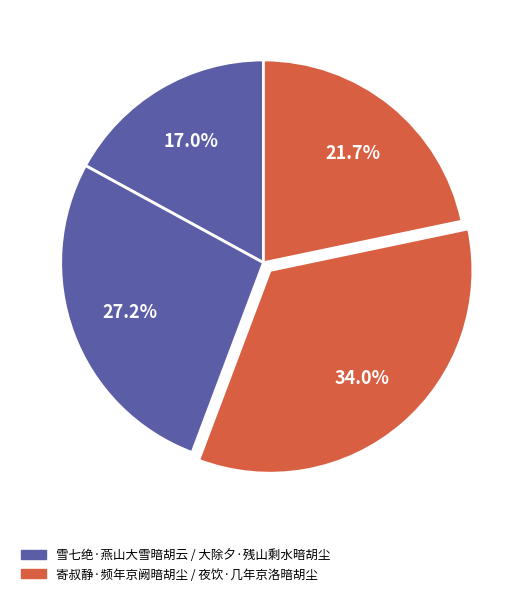

How many segments does this pie chart have?

4